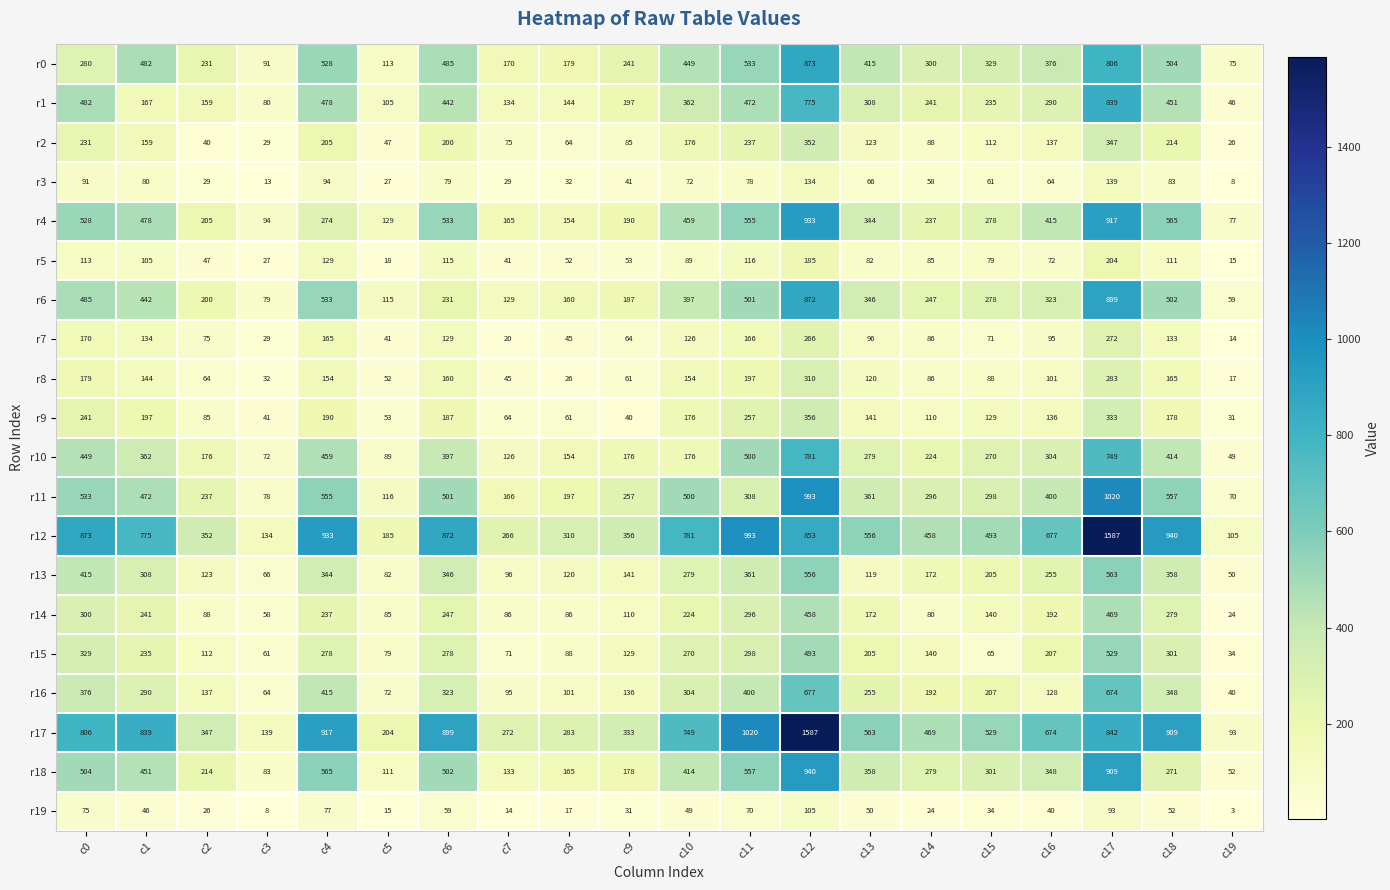

What is the average value of the r5 series?

87